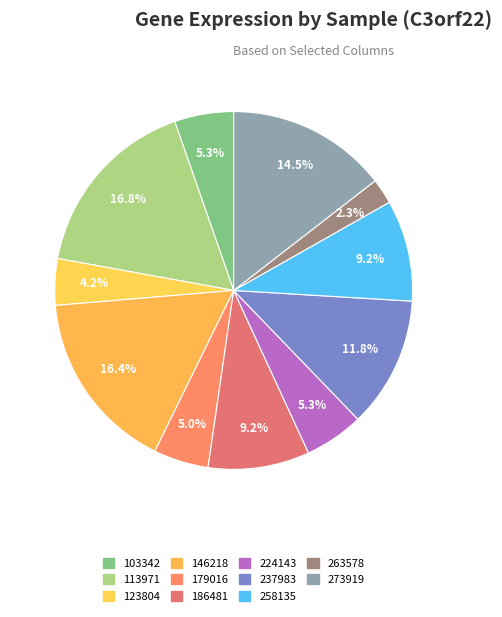

Is the sum of 146218 and 273919 greater than half?

No